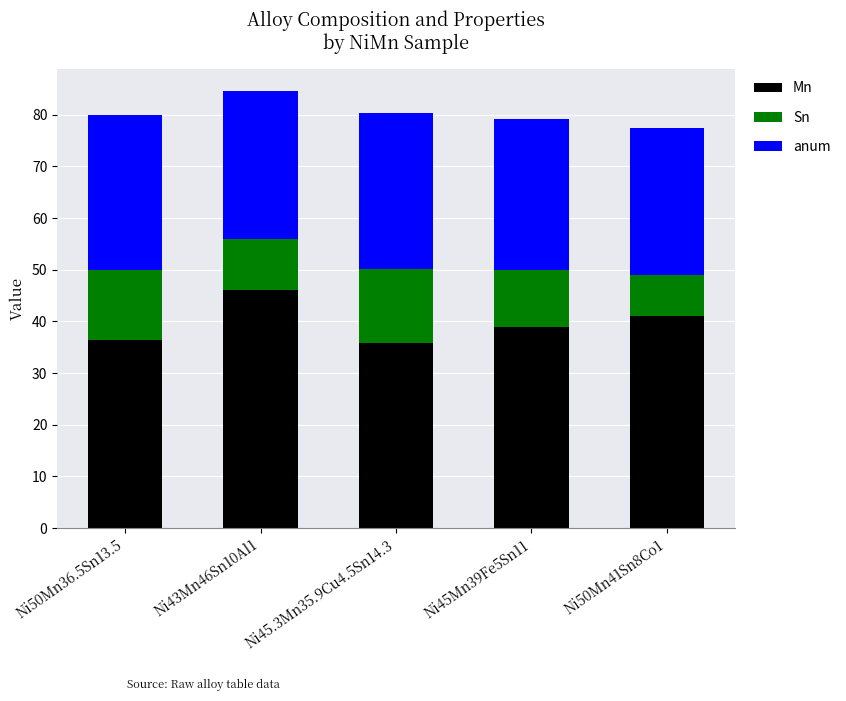

What is the total value across all series at Ni45.3Mn35.9Cu4.5Sn14.3?

80.3